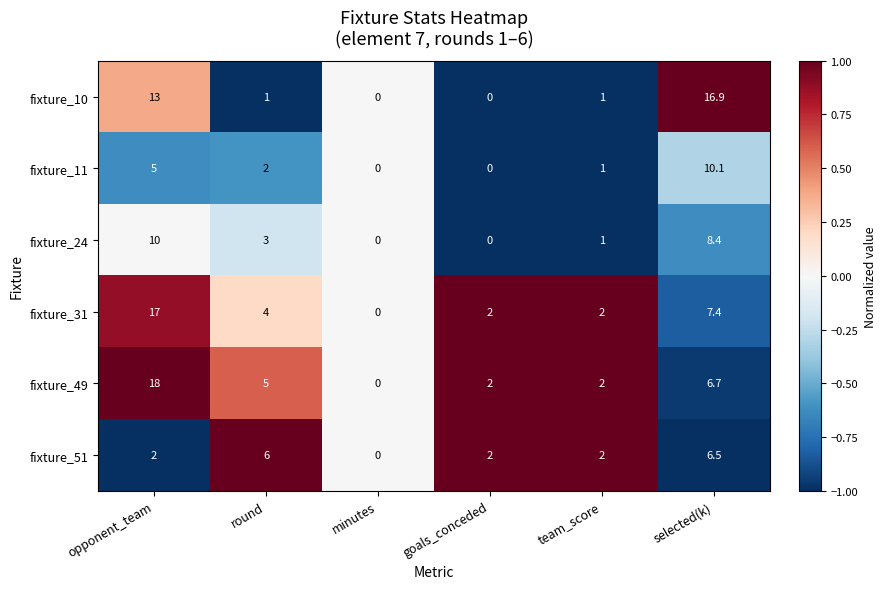

What is the difference between the fixture_10 values at minutes and round?

1.0